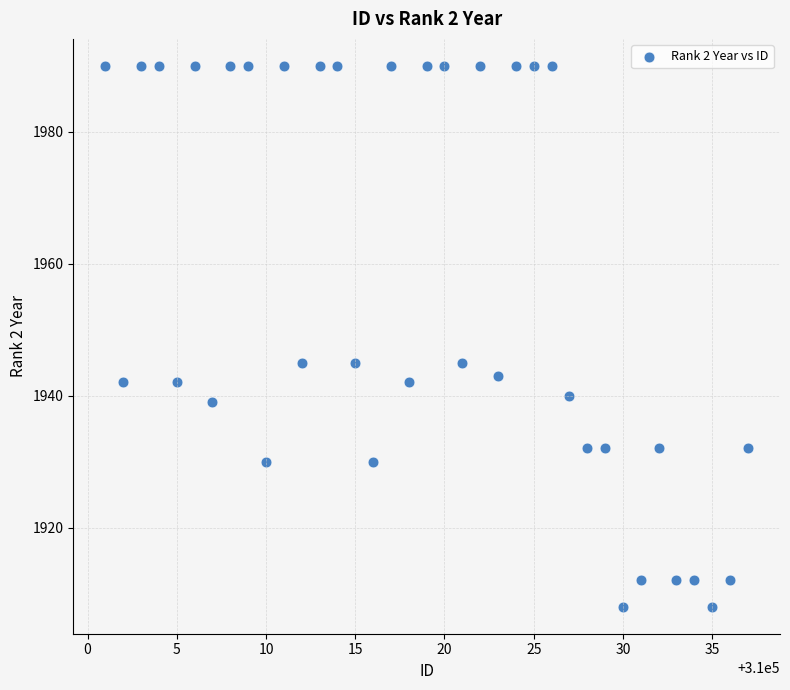

What is the range of X values (max minus min)?

36